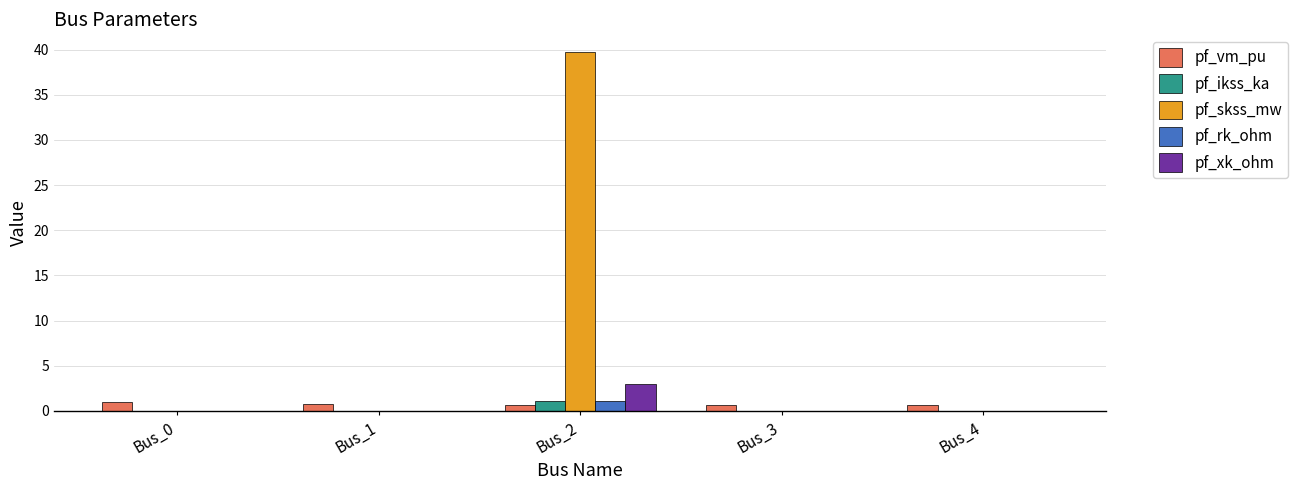

Are the bars grouped side by side (vs. stacked)?

Yes